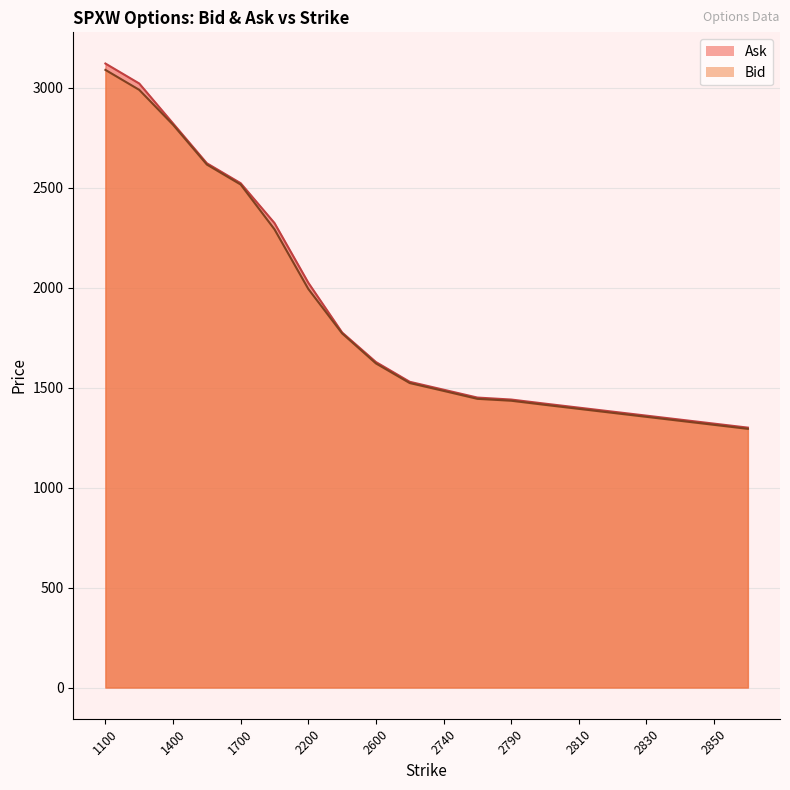

The Ask series shows 689.6 at 2700. True or false?

False